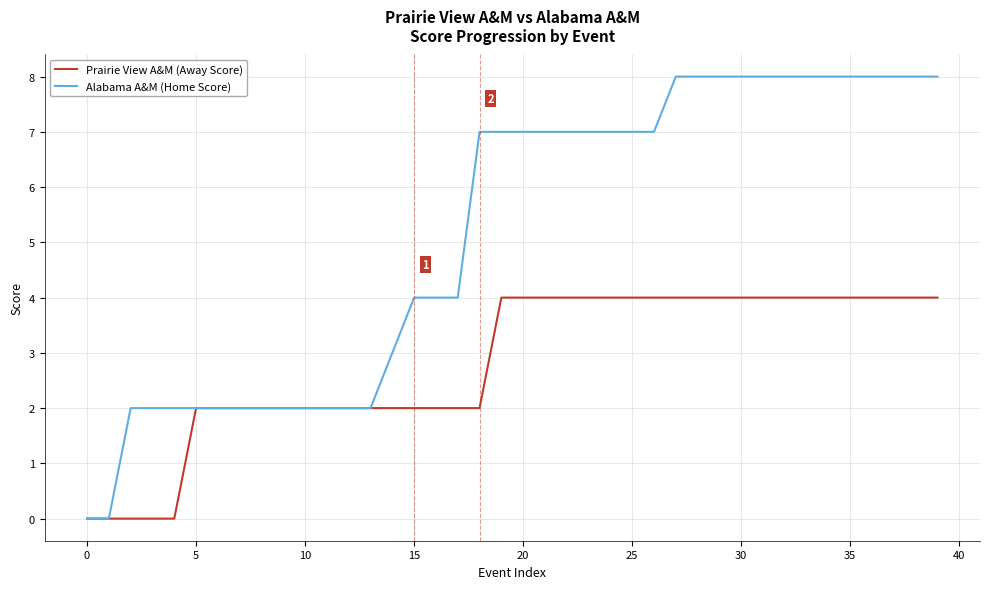

Which series has the widest spread of values?

Alabama A&M (Home Score)